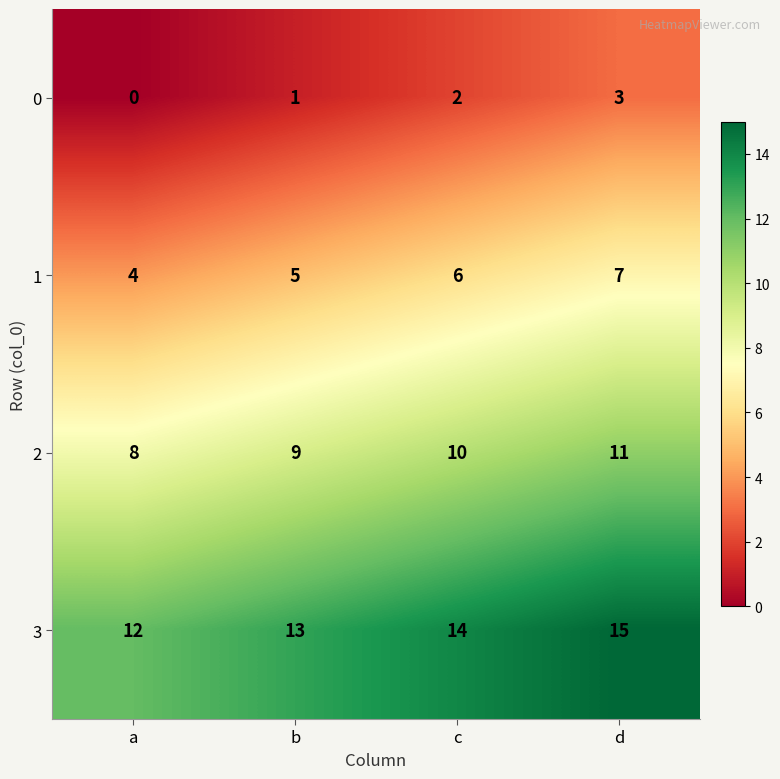

List the series in order of their peak value, highest first.

3, 2, 1, 0